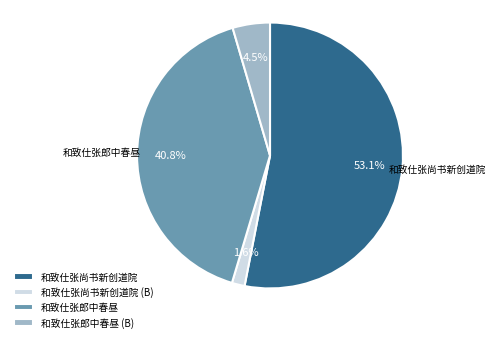

Is there a majority slice in this chart?

Yes